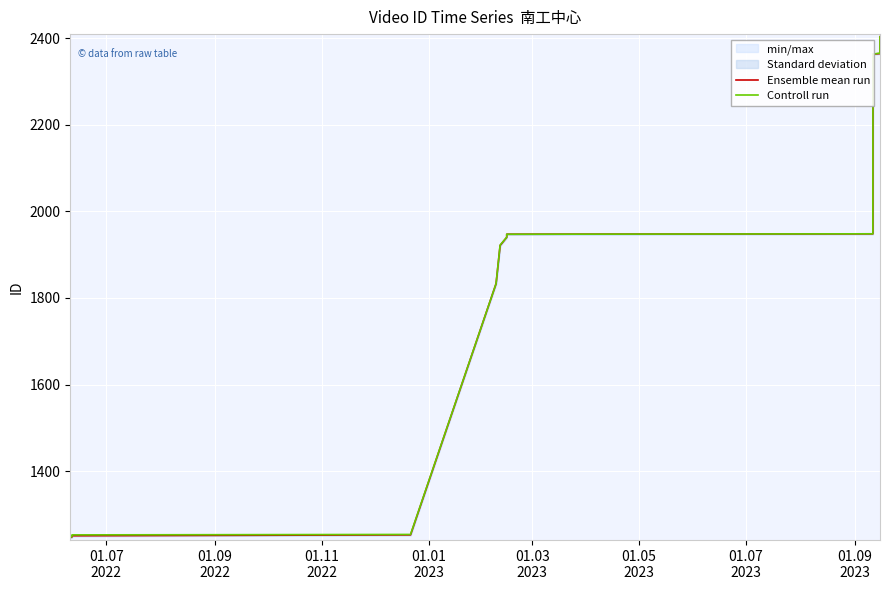

What is the lowest value of the Controll run series?

1247